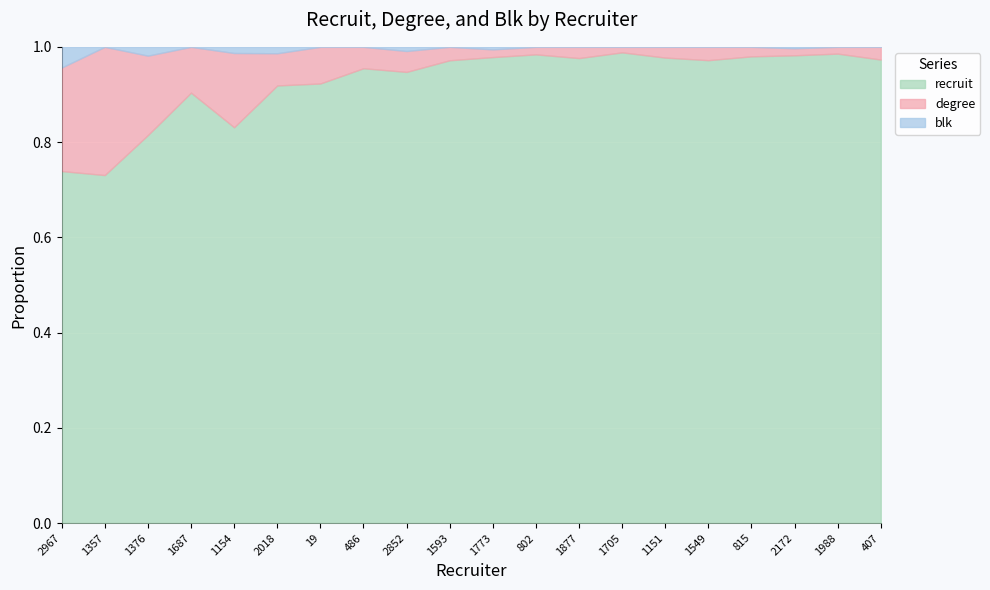

Which series has the largest total across all categories?

recruit